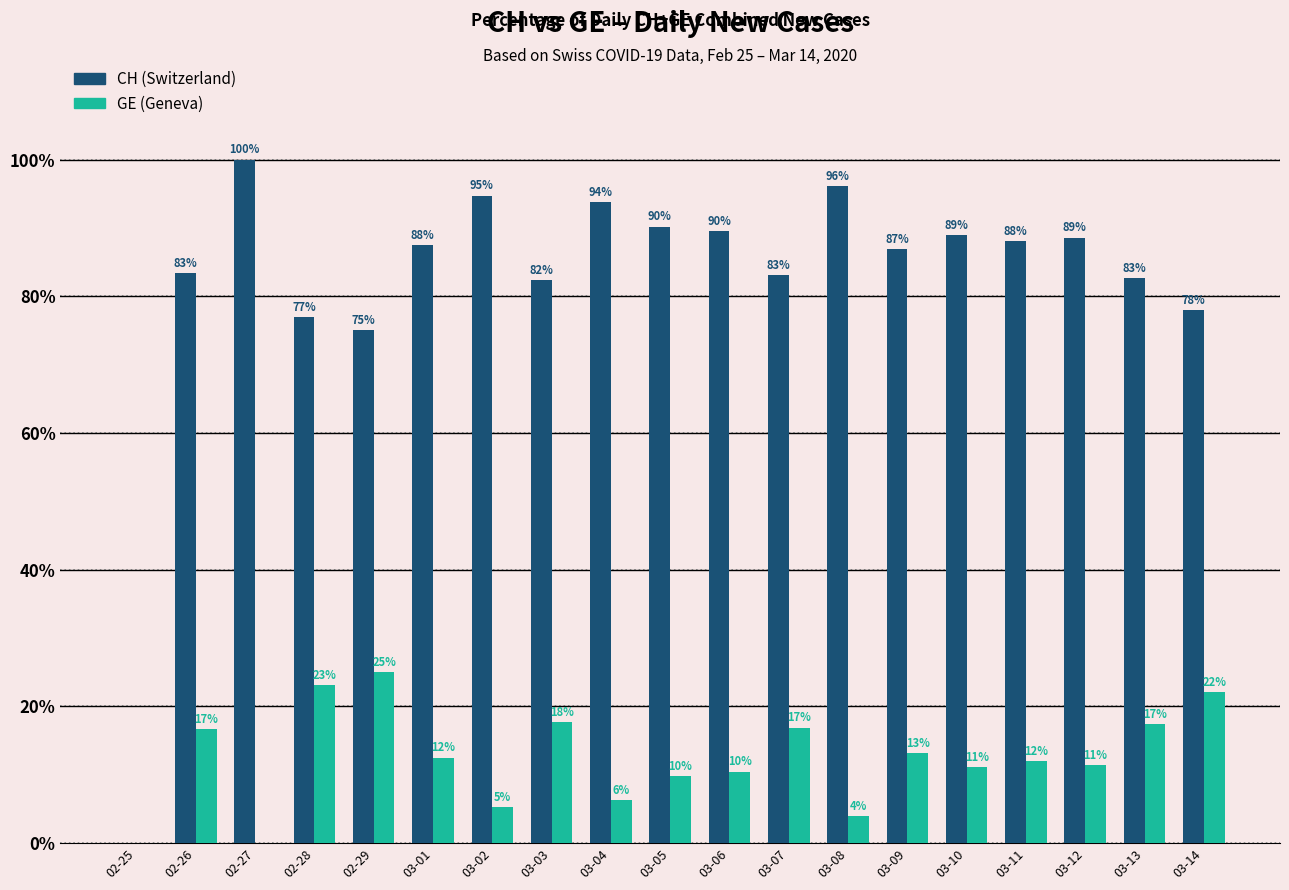

Which category has the highest value in the GE (Geneva) series?

02-29